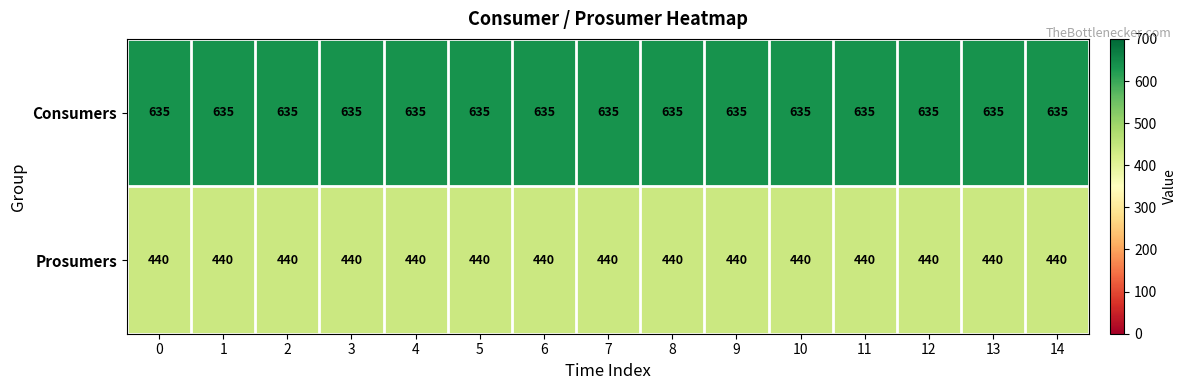

True or false: Consumers has a value of 866 at 10.

False